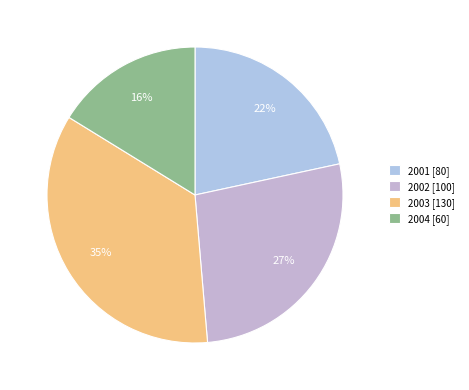

The 2001 slice represents 10% of the pie. True or false?

False